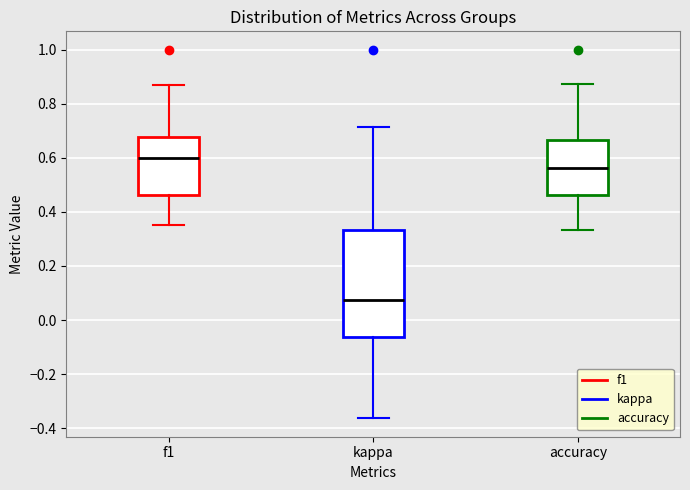

Reading left to right, read every box against the y-axis: the position of its median line, the range the box covers, and the ends of its whiskers. The values are not printed on the chart, so give them approximately, as read against the axis.

f1: median 0.60, box 0.46 to 0.68, whiskers 0.36 to 0.86
kappa: median 0.08, box -0.06 to 0.34, whiskers -0.36 to 0.72
accuracy: median 0.56, box 0.46 to 0.66, whiskers 0.34 to 0.88